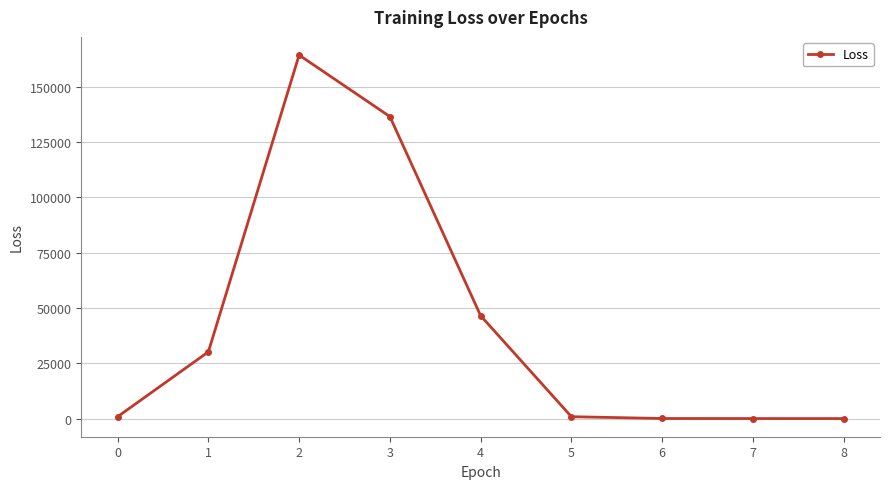

Does the chart display data point markers on the line(s)?

Yes